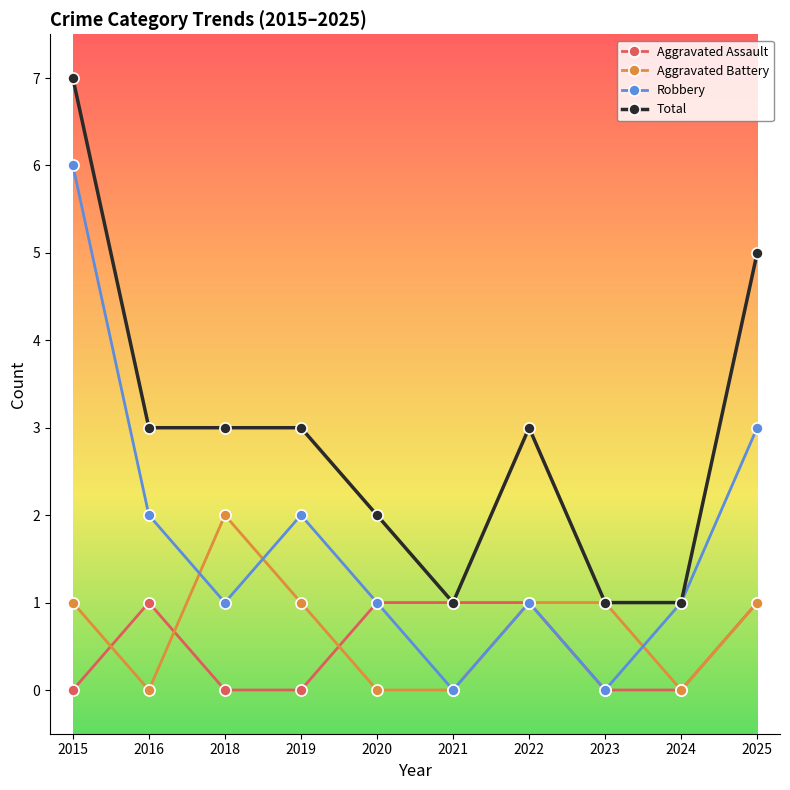

Rank the series by their maximum value, from lowest to highest.

Aggravated Assault, Aggravated Battery, Robbery, Total